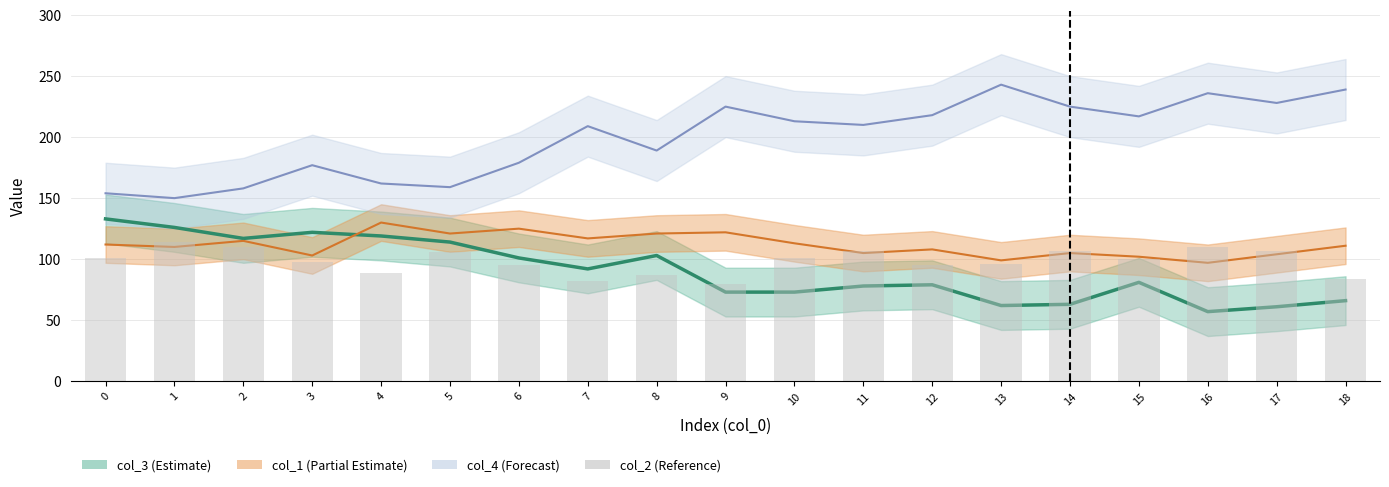

True or false: the data shows 96 at 13.

True